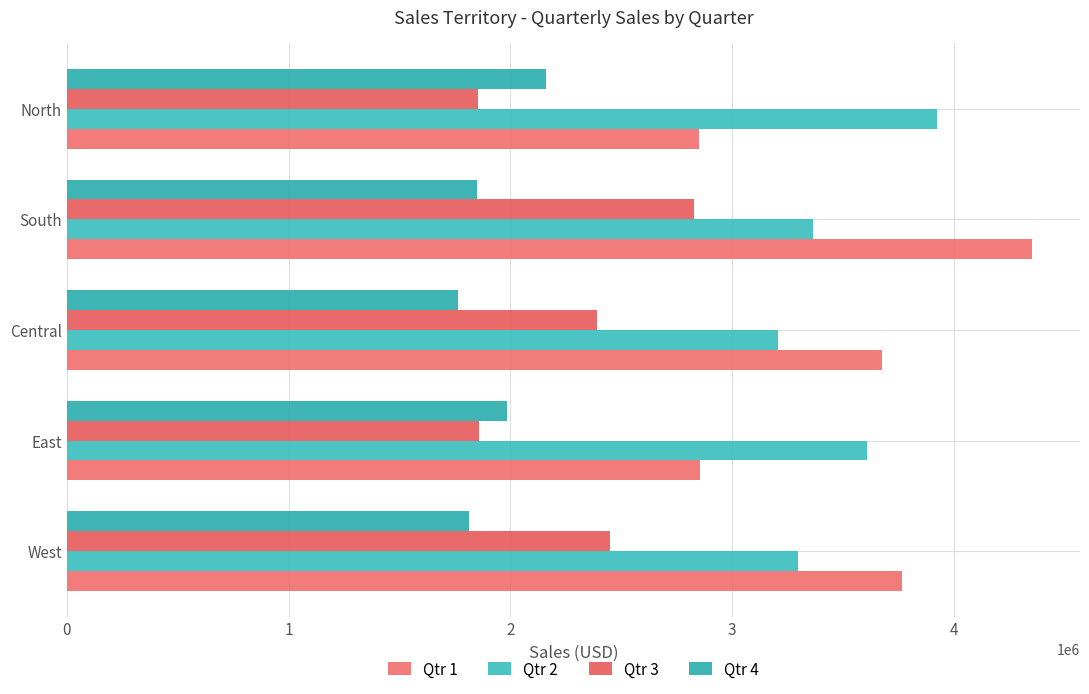

Reading left to right, what are all the values shown in this chart?

Qtr 1: 3767341	2857163	3677453	4351296	2851199
Qtr 2: 3298694	3607148	3205143	3366655	3925641
Qtr 3: 2448772	1857156	2390101	2828312	1853431
Qtr 4: 1814281	1983931	1762343	1851616	2158761